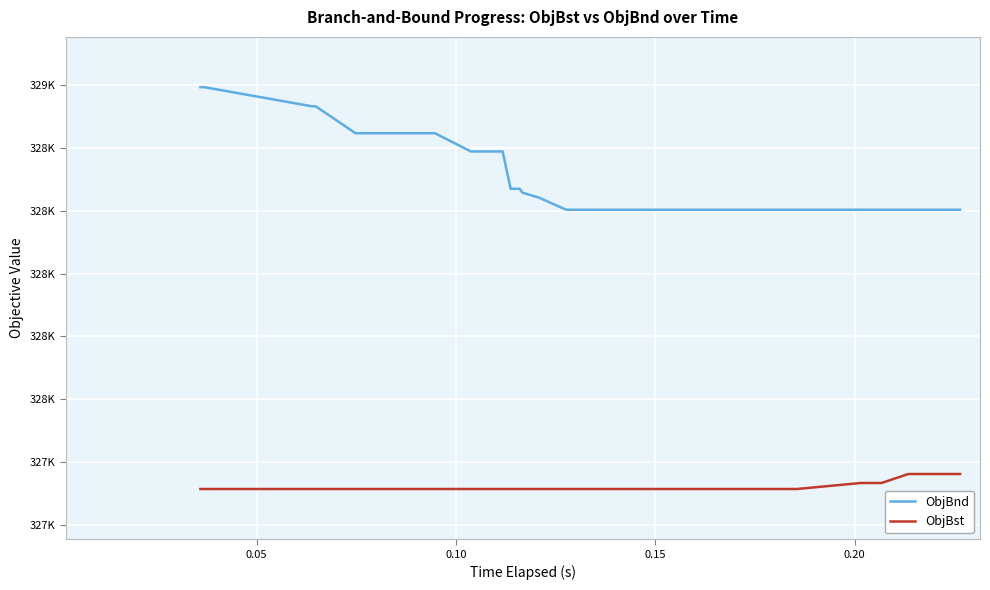

Is this an area chart (filled region under the line)?

No